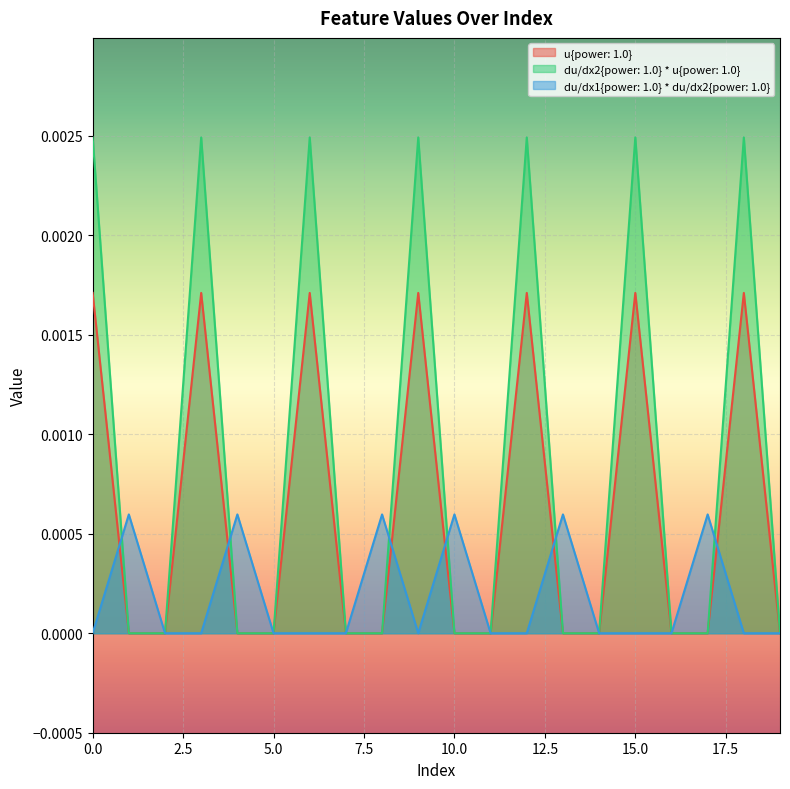

At which category does du/dx1{power: 1.0} * du/dx2{power: 1.0} reach its first local valley?

9